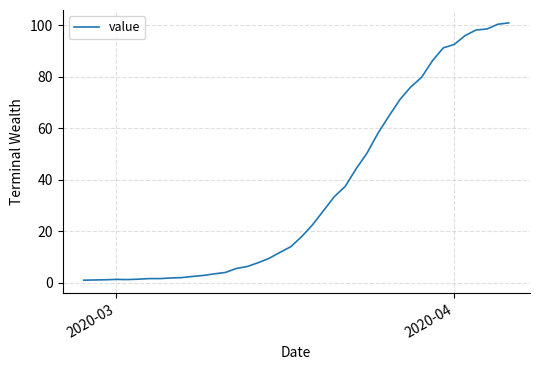

How many lines are shown in the chart?

1